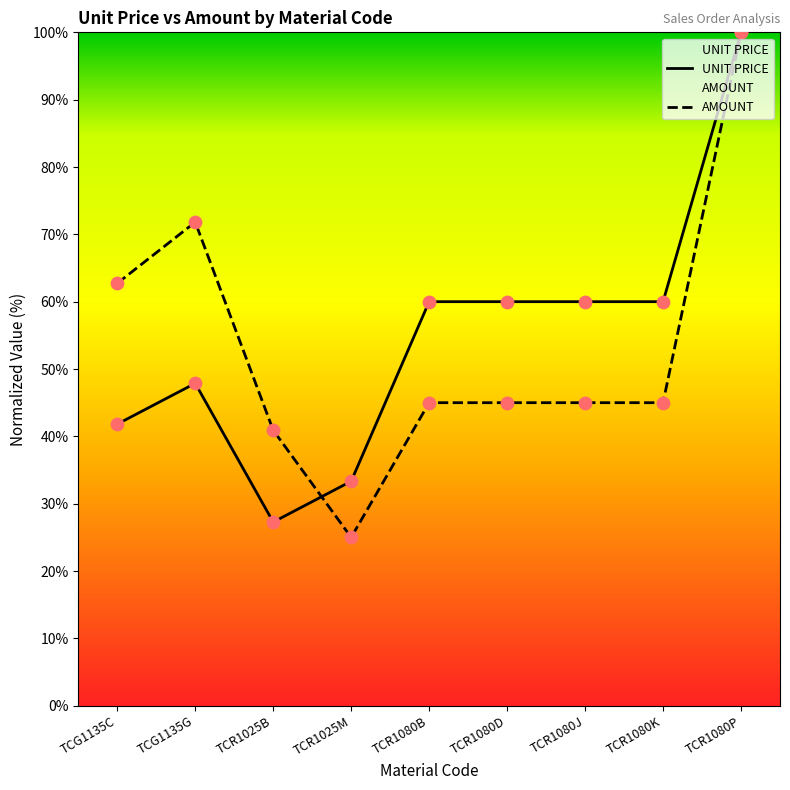

Which series has the largest total across all categories?

UNIT PRICE